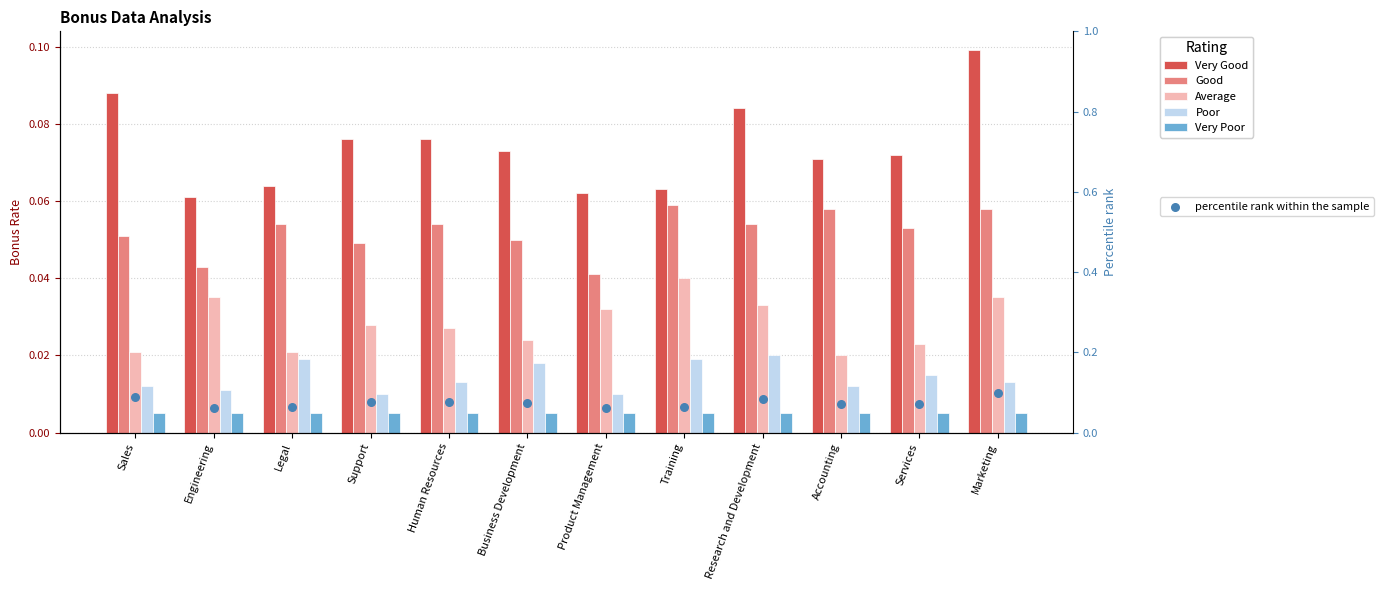

Which series has the largest total across all categories?

Very Good